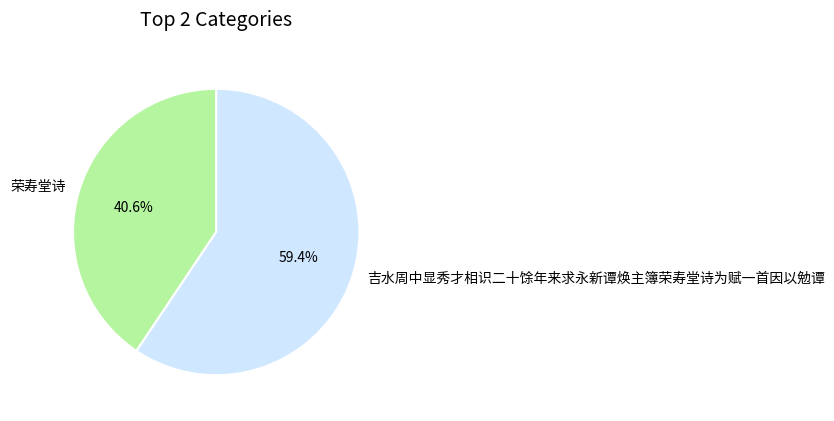

What is the ratio of the value at 吉水周中显秀才相识二十馀年来求永新谭焕主簿荣寿堂诗为赋一首因以勉谭 to the value at 荣寿堂诗?

1.5